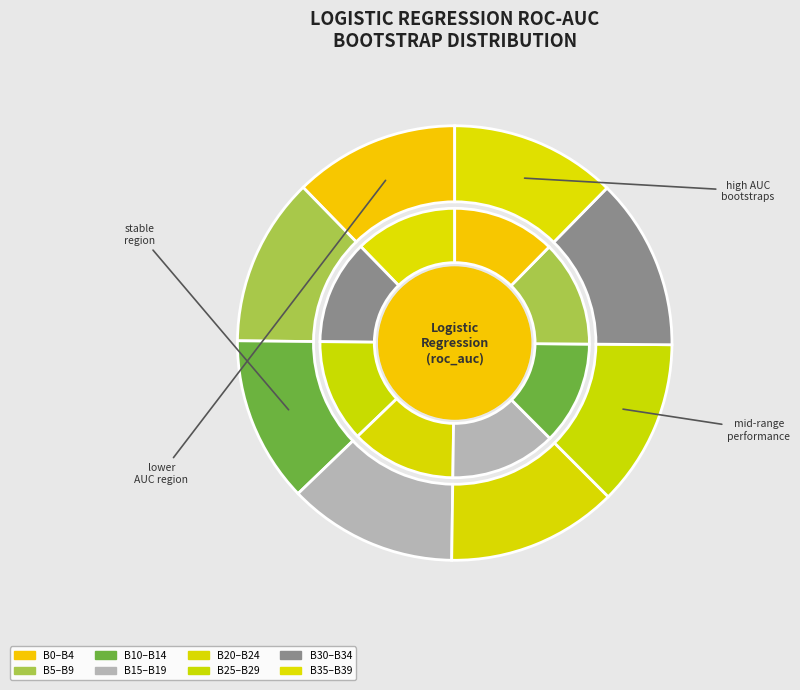

Is it true that Bootstrap 34 is 3% of the pie?

True